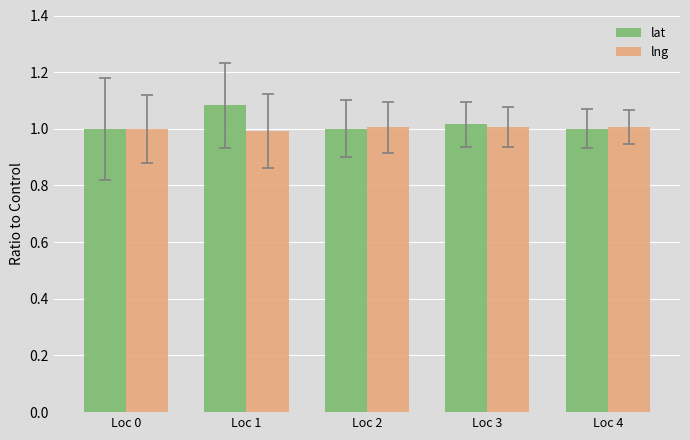

What is the total value across all series at Loc 4?

2.0